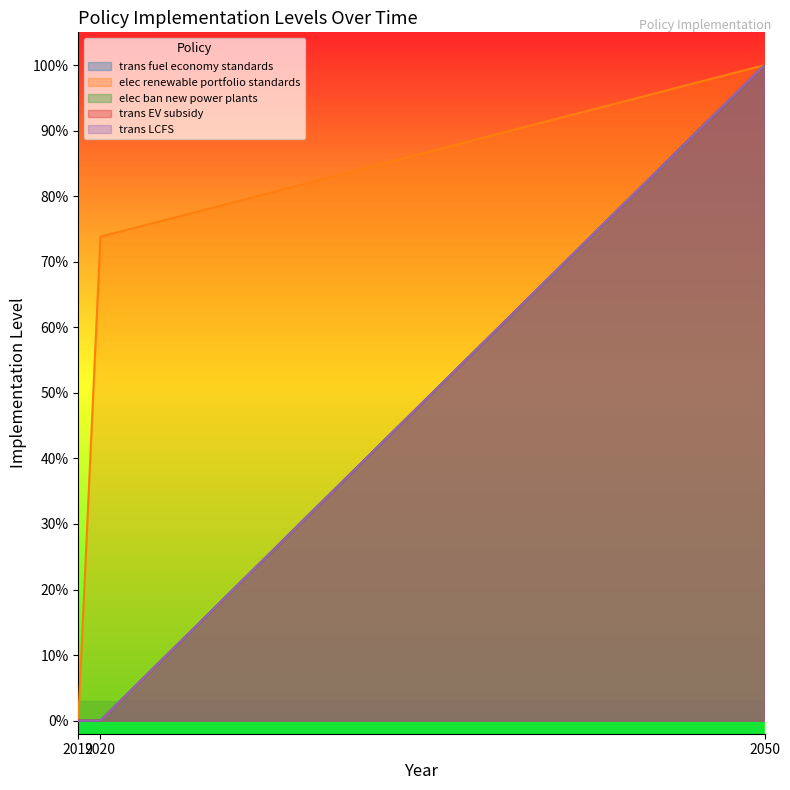

Reading left to right, what are all the values shown in this chart?

trans fuel economy standards: 0.0	0.0	1.0
elec renewable portfolio standards: 0.0	0.7	1.0
elec ban new power plants: 0.0	0.0	1.0
trans EV subsidy: 0.0	0.0	1.0
trans LCFS: 0.0	0.0	1.0